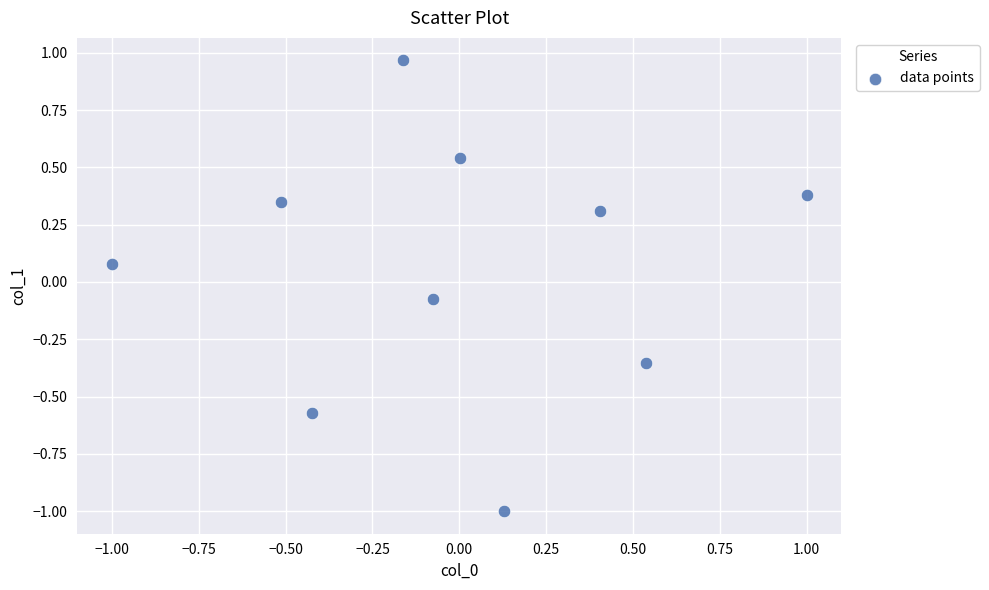

What is the range of X values (max minus min)?

2.0